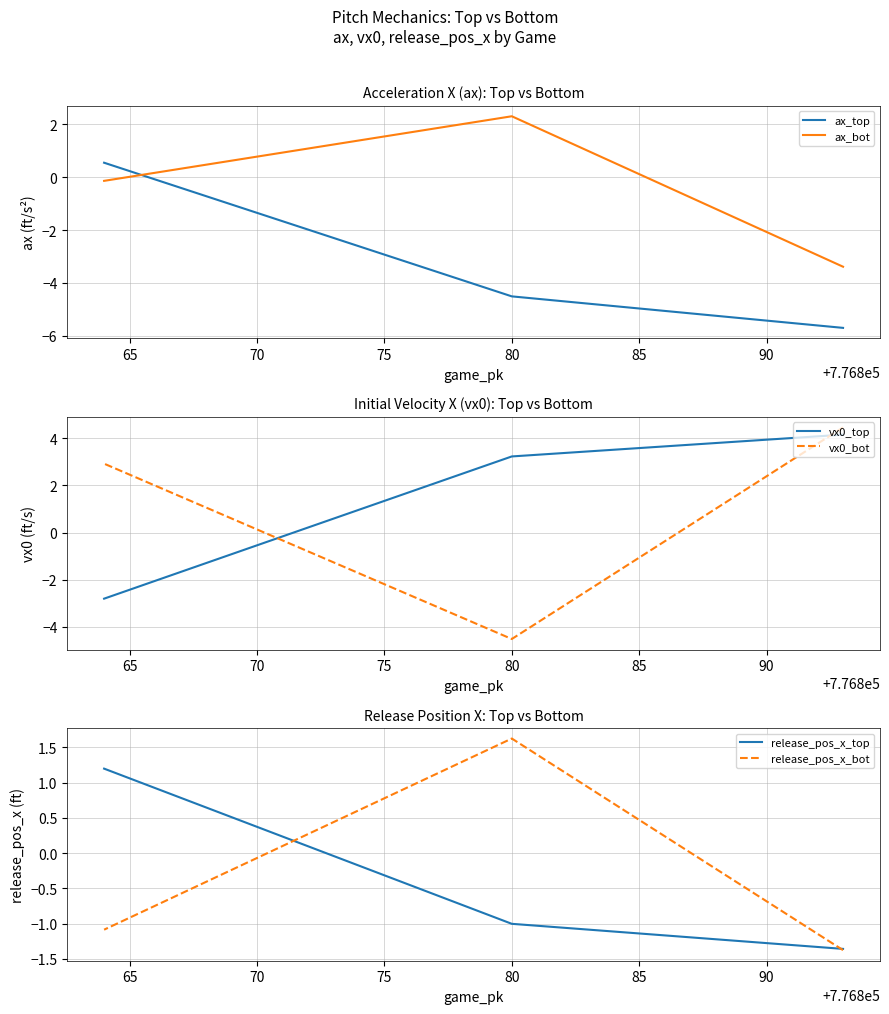

What is the difference between the vx0_top values at 65 and 70?

6.0